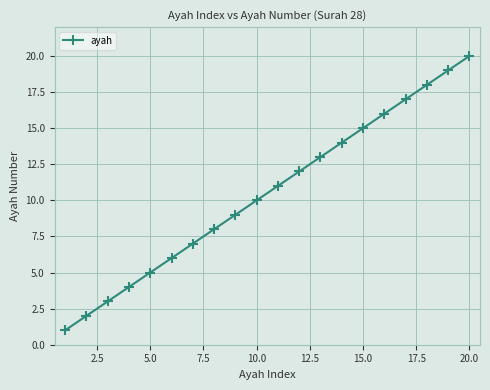

What is the maximum value shown in the chart?

20